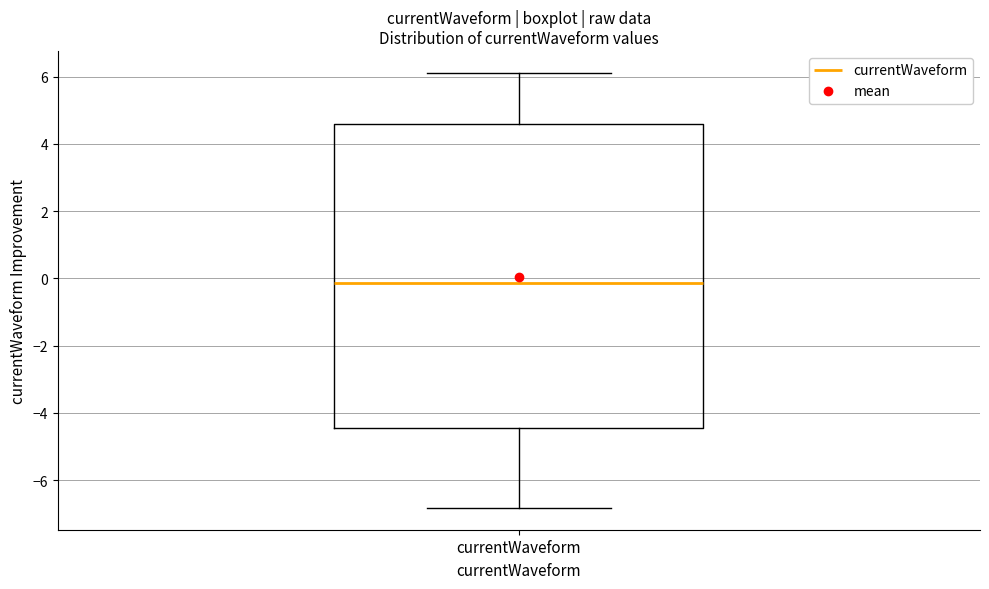

Read this box plot against the y-axis: the position of the median line, the range covered by the box, and the ends of both whiskers. The values are not printed on the chart, so give them approximately, as read against the axis.

median -0.2, box -4.4 to 4.6, whiskers -6.8 to 6.2